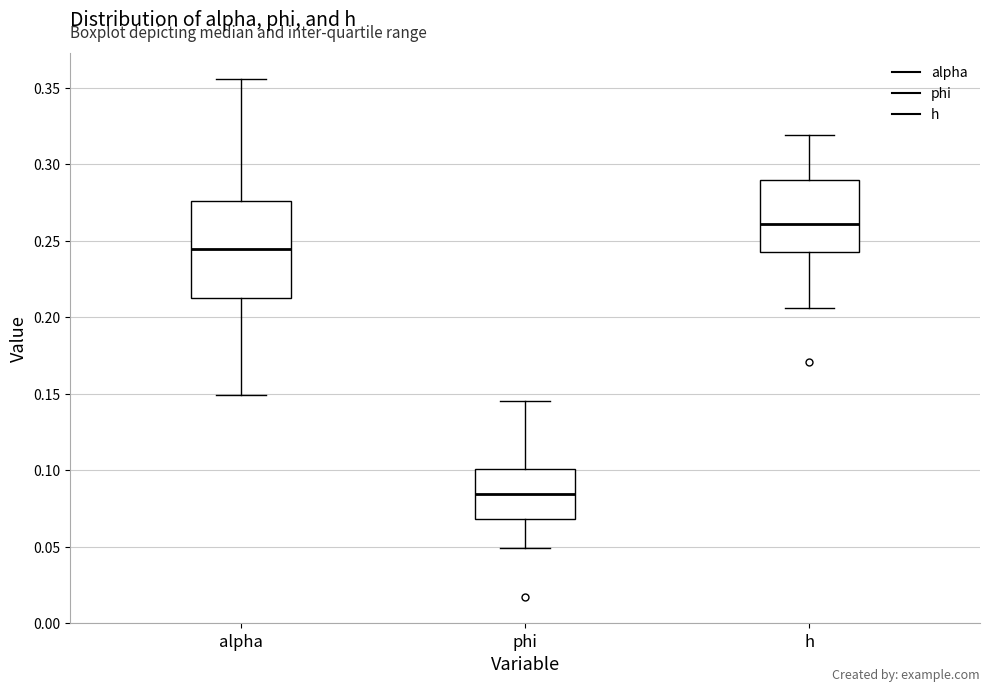

Where does the upper whisker of the box for alpha end on the y-axis? The values are not printed on the chart, so give them approximately, as read against the axis.

0.355